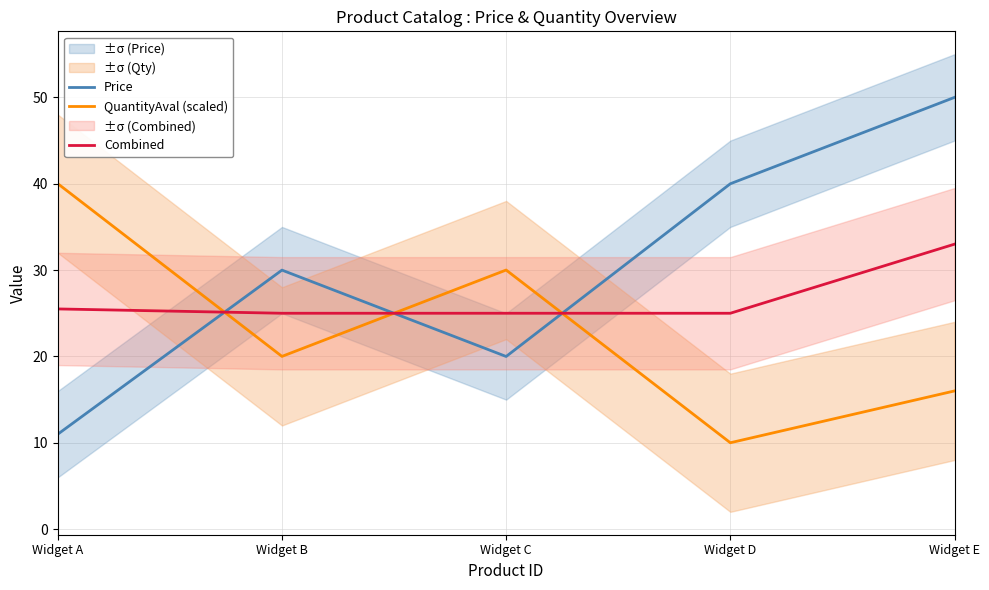

The value of Combined at Widget C is 25.0. True or false?

True